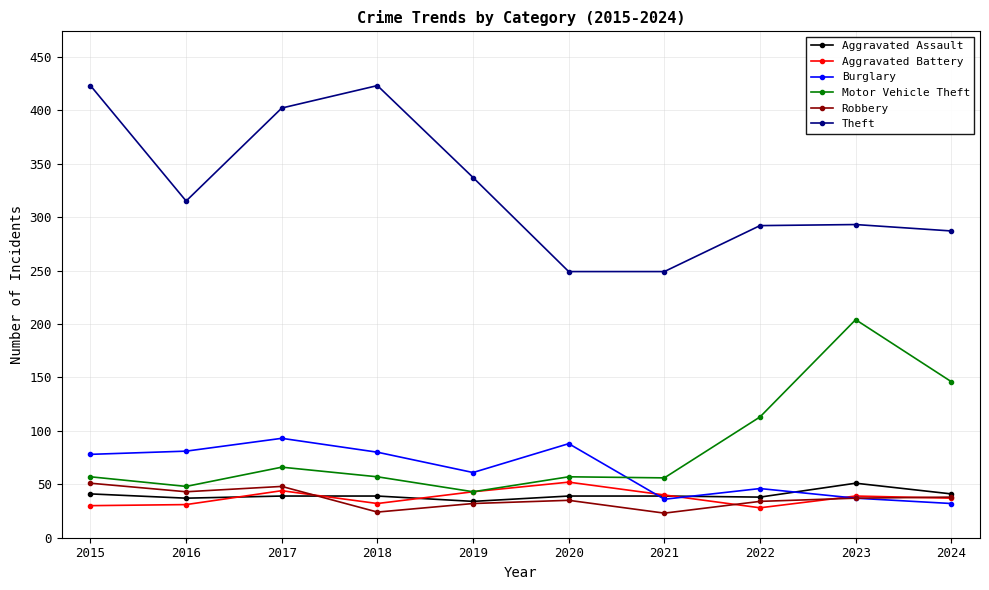

Does the chart display data point markers on the line(s)?

Yes